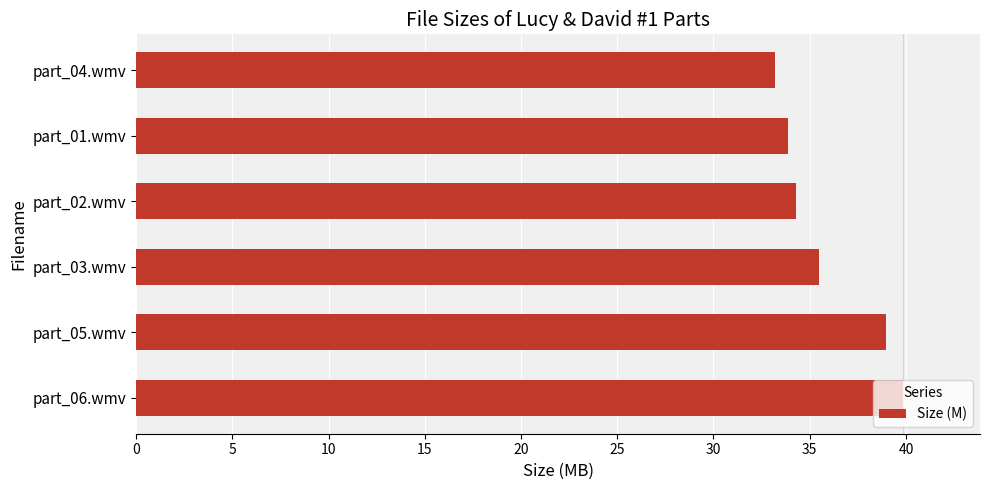

What is the difference between the maximum and minimum values?

6.7